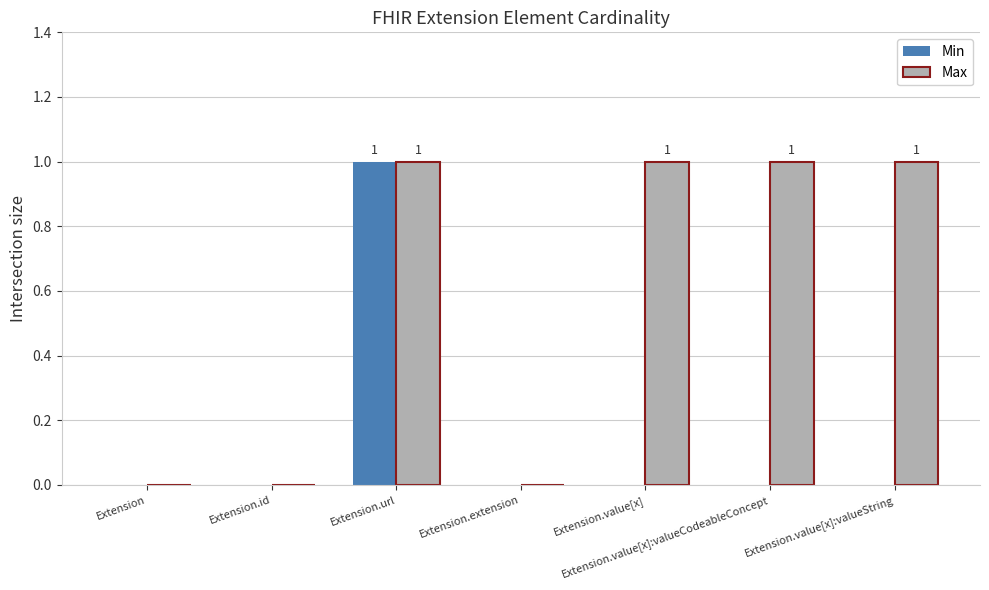

What is the spread (max minus min) of values at Extension.value[x]?

1